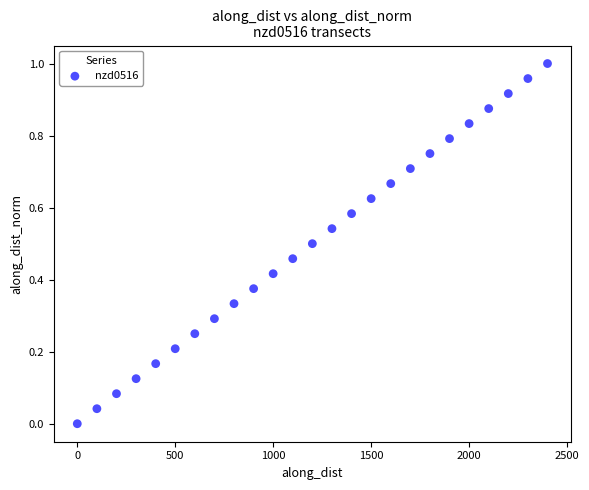

How many data points are displayed?

25